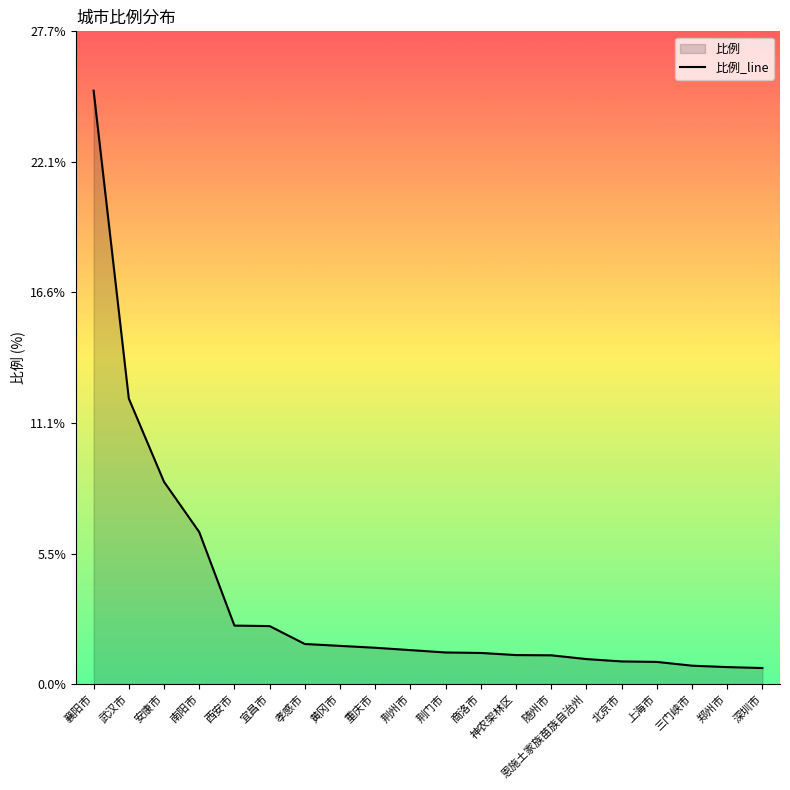

How many distinct data groups are displayed?

1